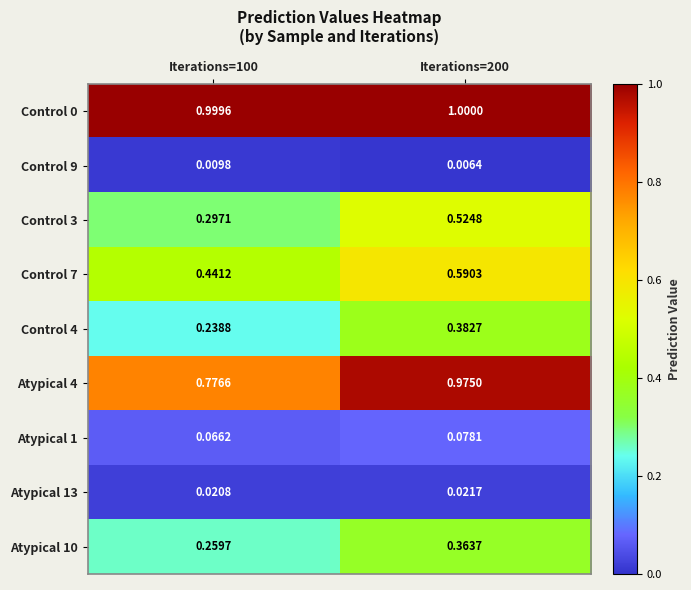

At how many categories does at least one series exceed 0?

2